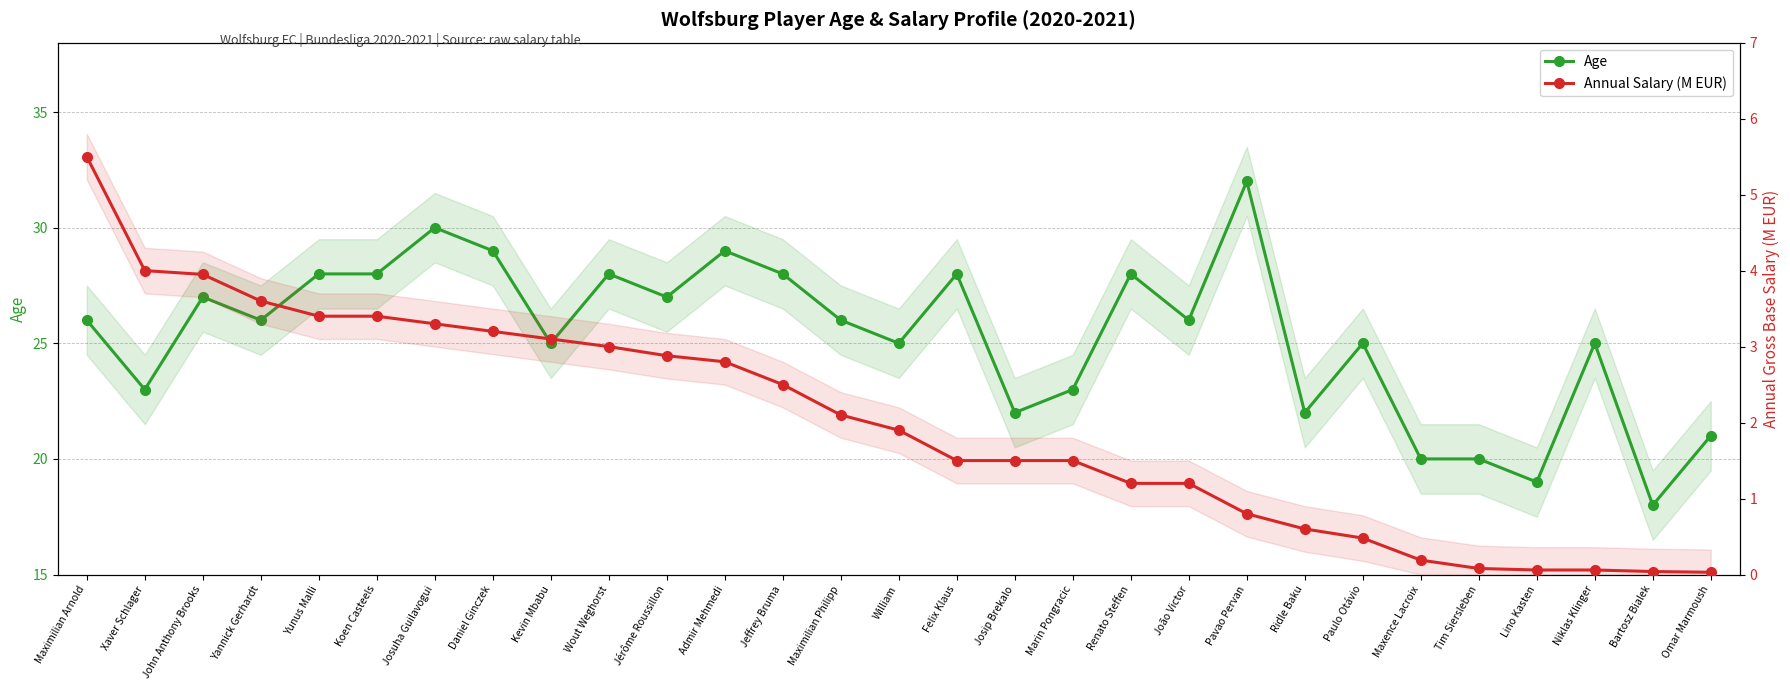

At which label does Annual Salary (M EUR) reach its peak?

Maximilian Arnold